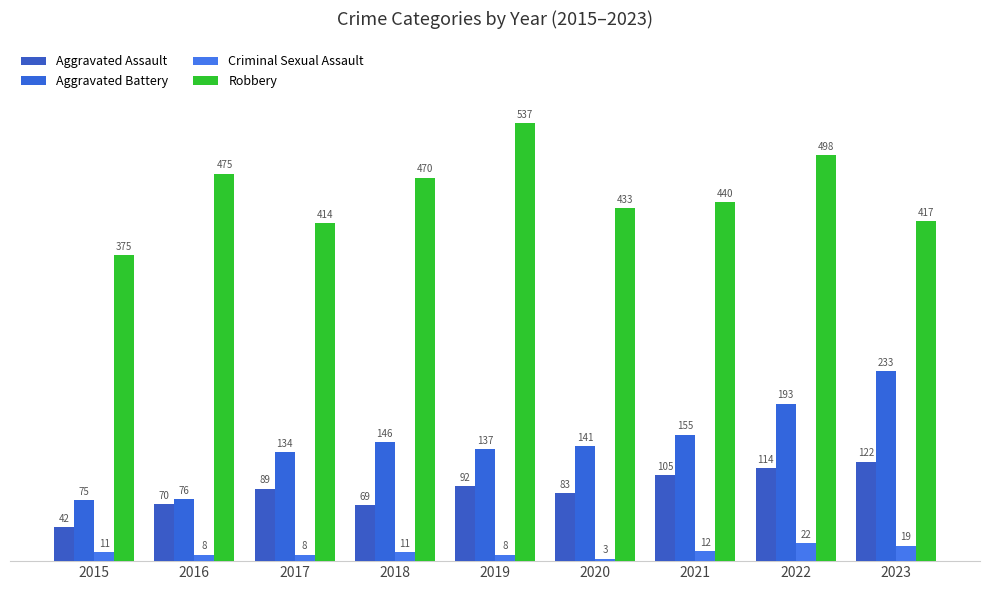

Rank the categories by Aggravated Battery value from highest to lowest.

2023, 2022, 2021, 2018, 2020, 2019, 2017, 2016, 2015